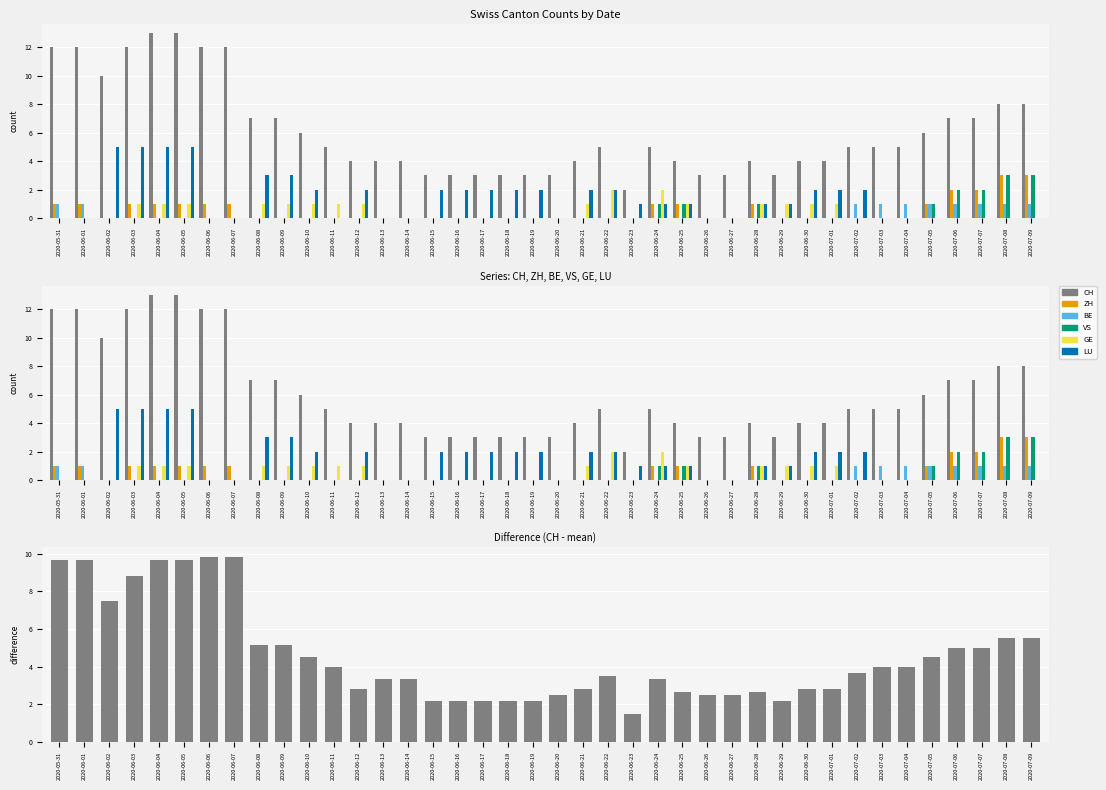

At which label is ZH closest to 1?

2020-05-31